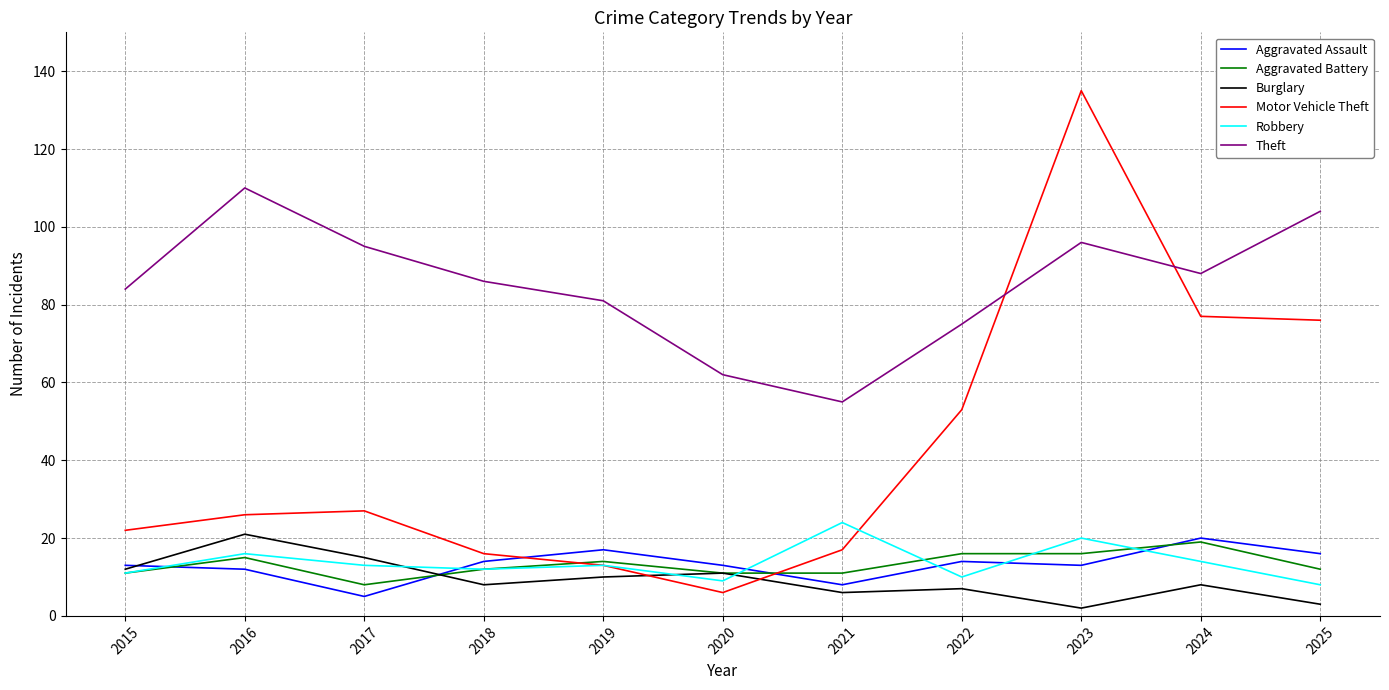

What is the difference between the maximum and second lowest values in the Burglary series?

18